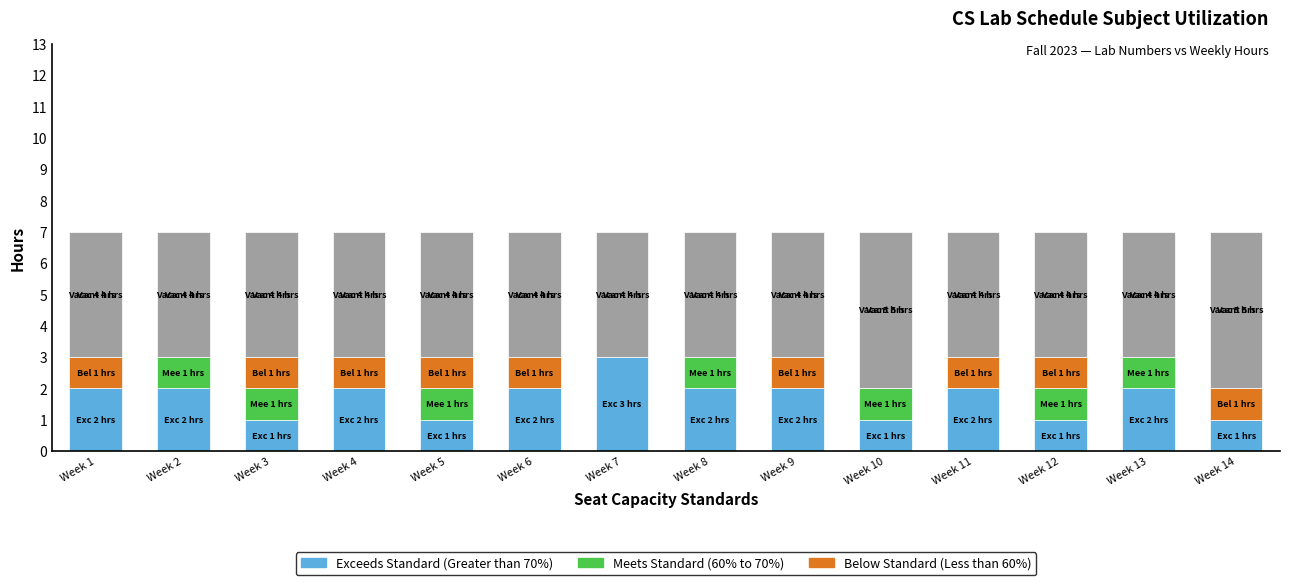

What is the total value across all series at Week 13?

7